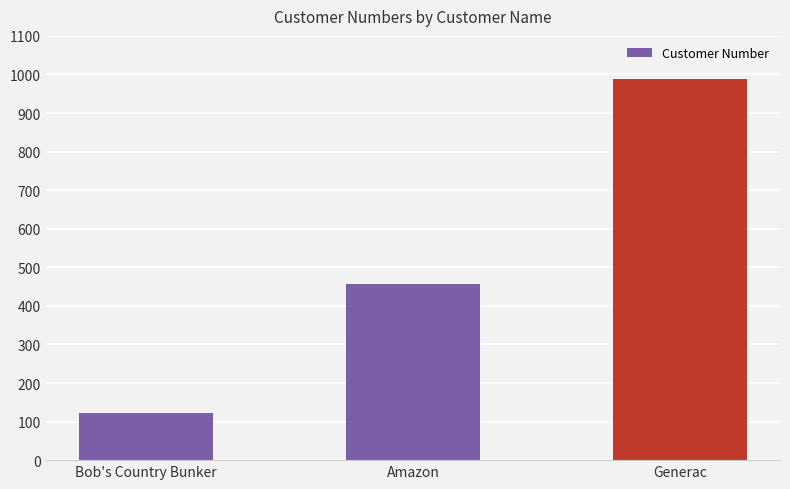

What is the smallest value displayed?

123